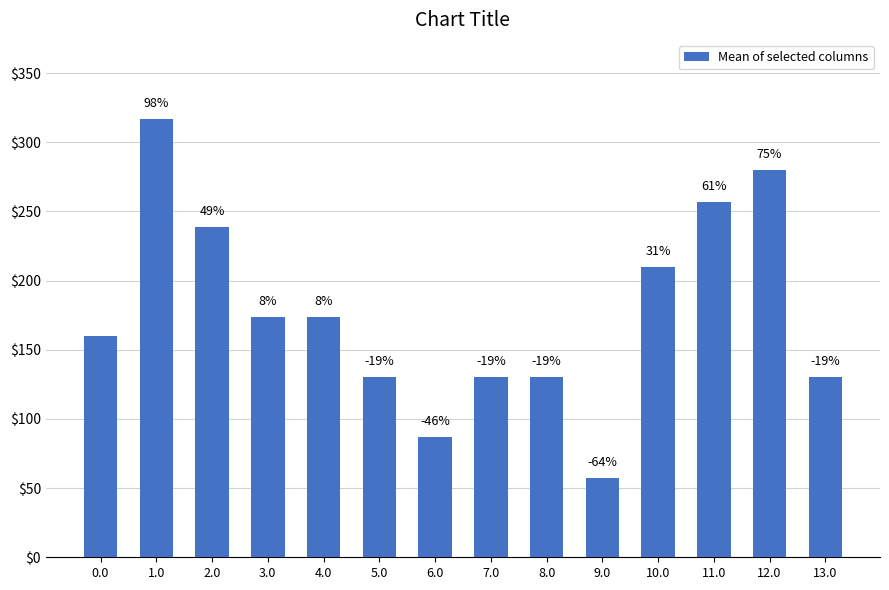

What is the label of the 14th bar from the left?

13.0